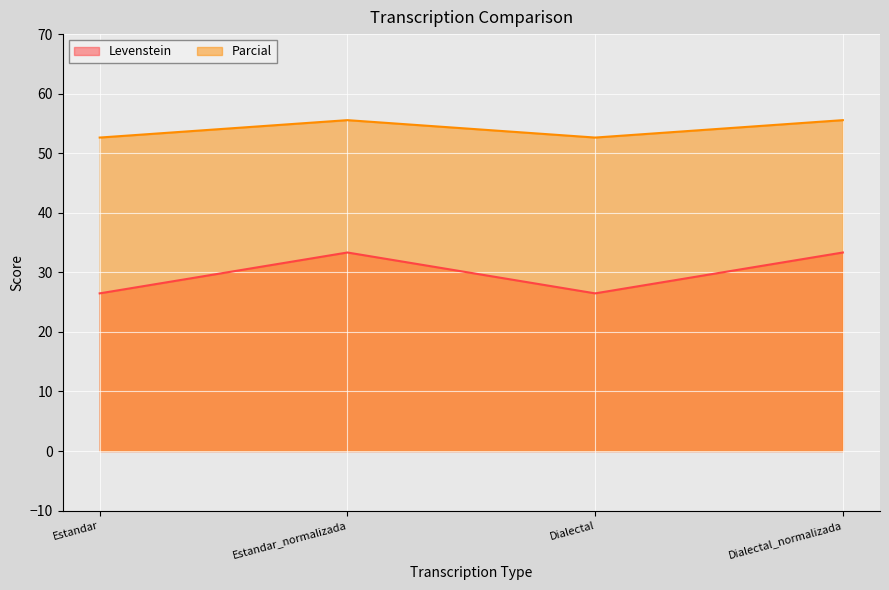

Between Estandar and Dialectal_normalizada, which series saw the biggest shift?

Levenstein